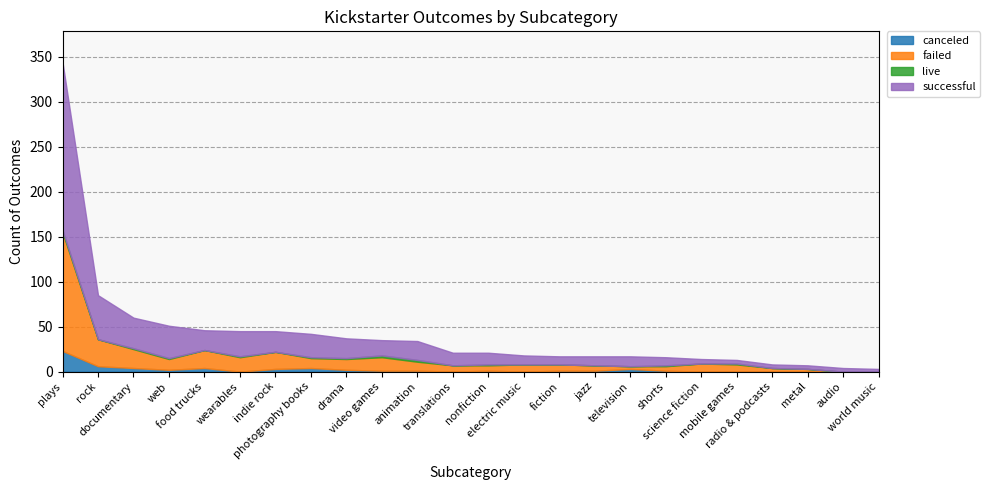

Is it true that failed equals 20 at food trucks?

True